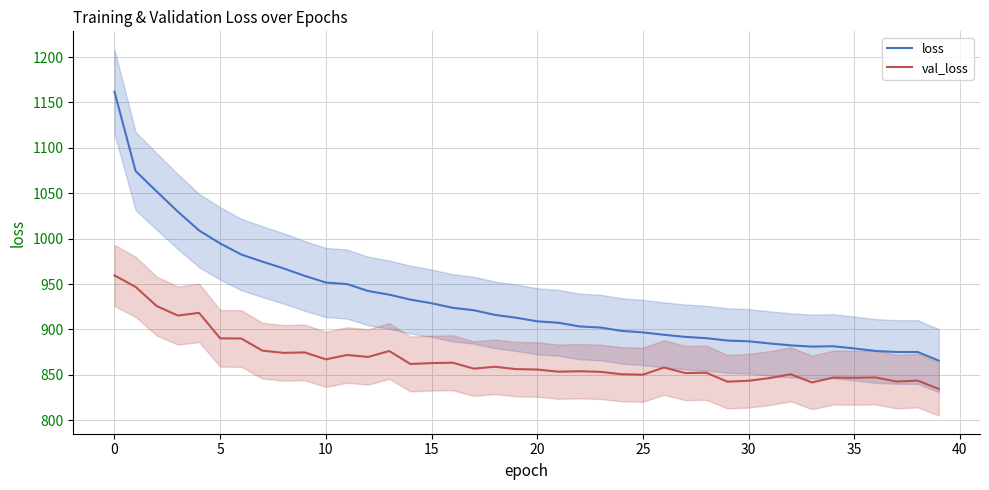

How many interior local valleys does the val_loss series have?

13